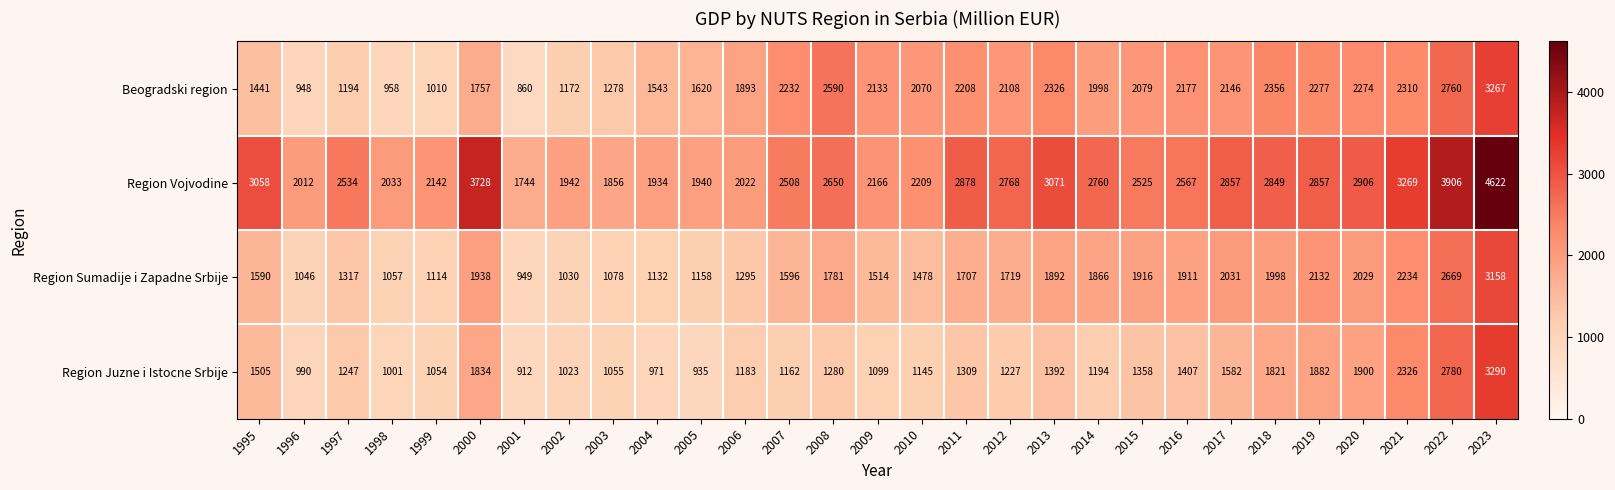

What is the spread (max minus min) of values at 1997?

1340